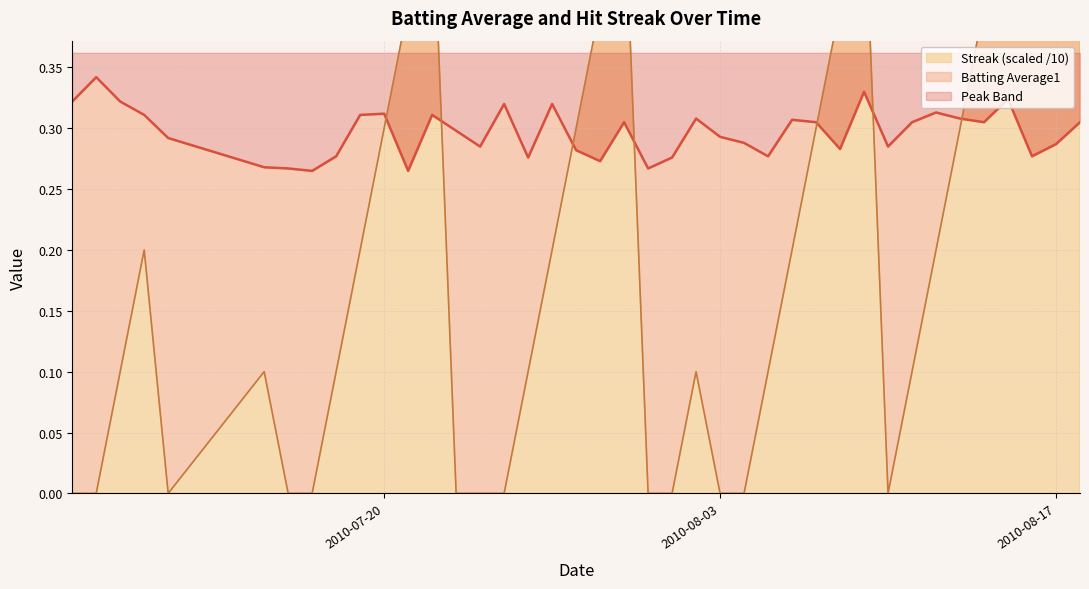

What is the label of the 30th point from the right?

2010-07-20